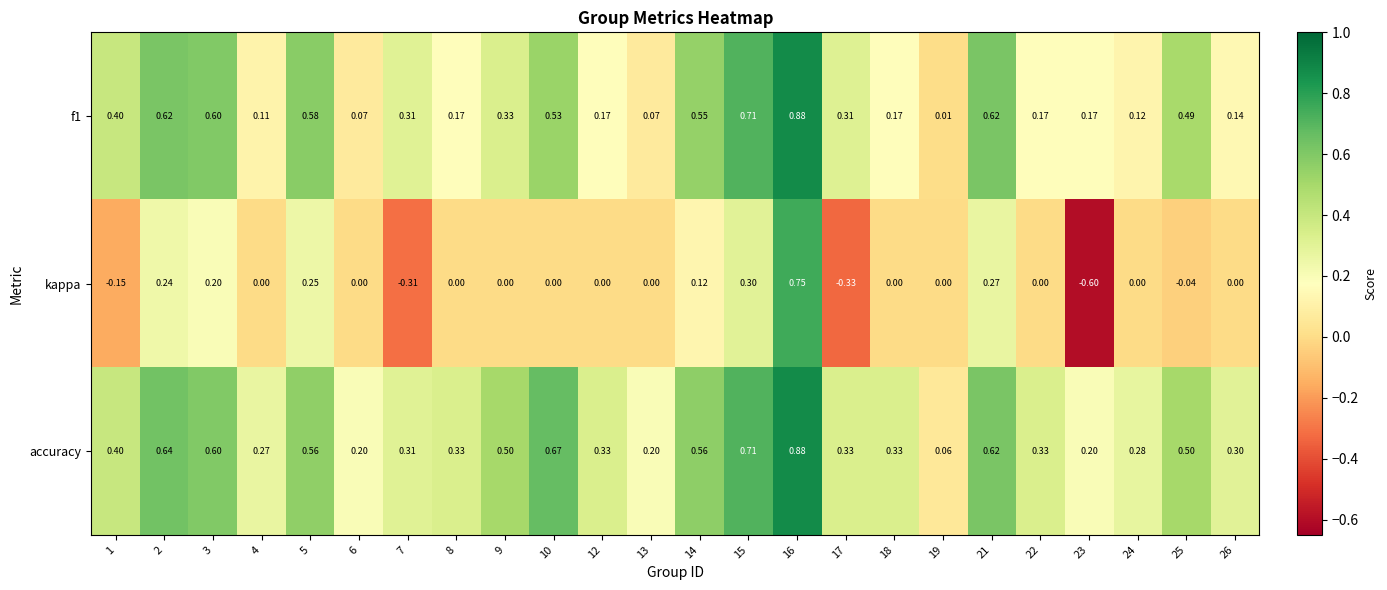

Which series has the widest spread of values?

kappa